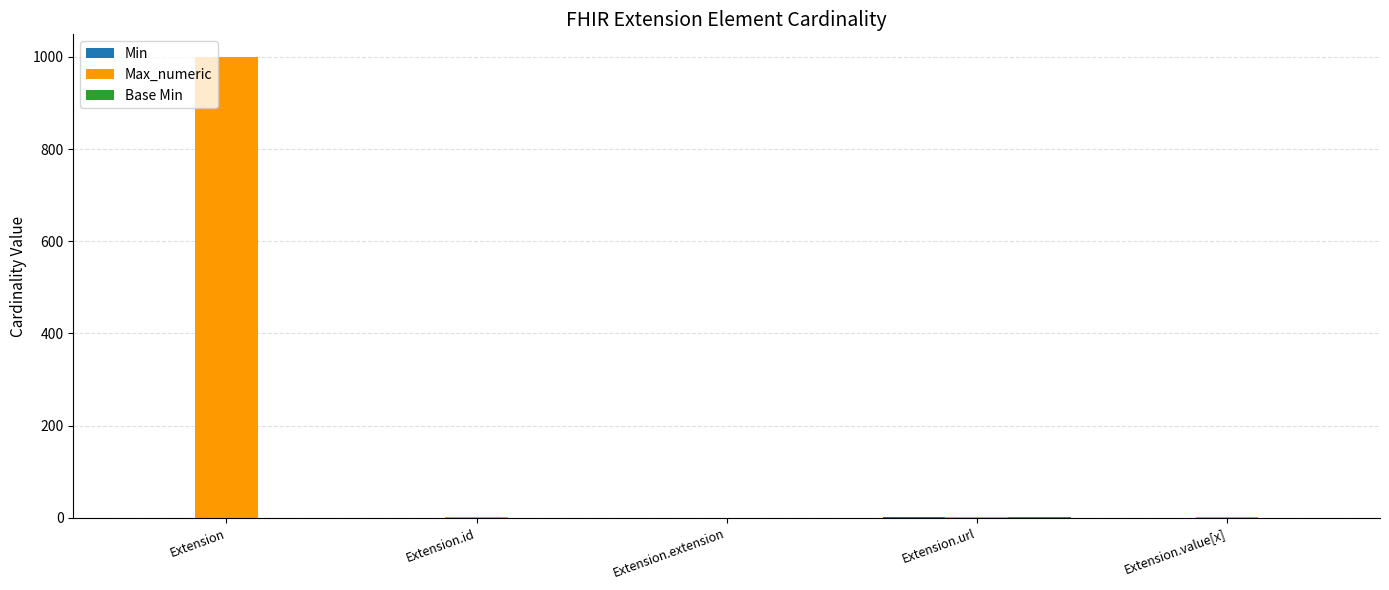

Which series changed the most between Extension and Extension.extension?

Max_numeric